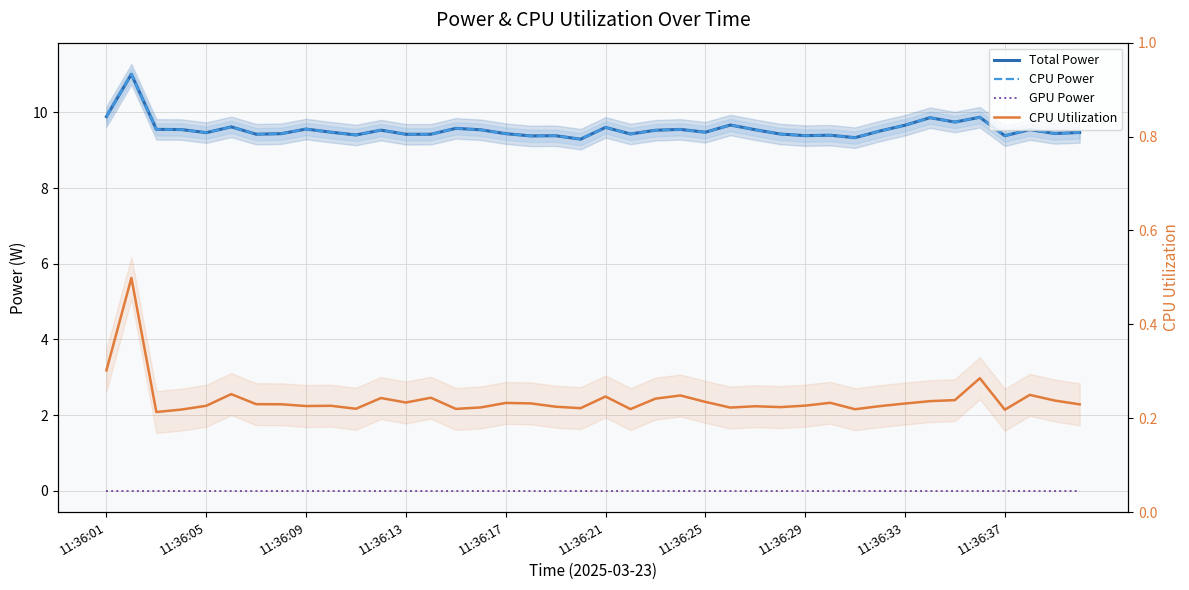

What are all the series names shown in the legend?

Total Power, CPU Power, GPU Power, CPU Utilization